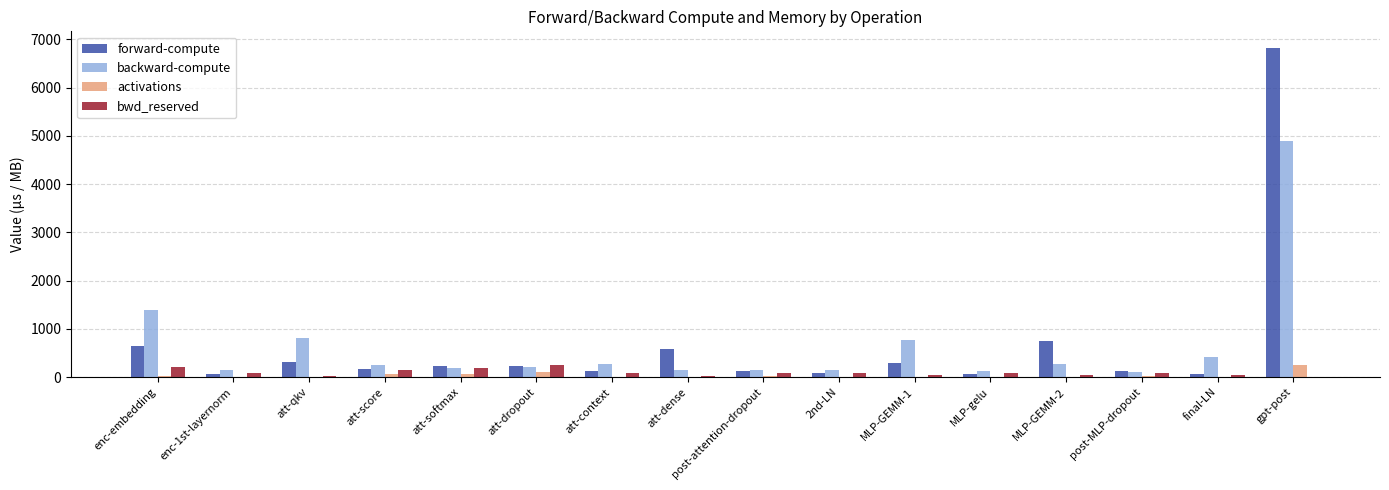

What are all the series names shown in the legend?

forward-compute, backward-compute, activations, bwd_reserved